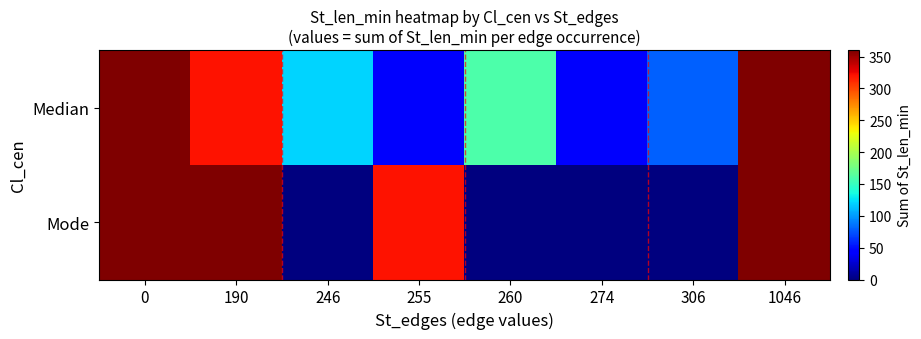

Reading right to left, list all the values displayed in this chart.

Median: 1046=360	306=80	274=40	260=160	255=40	246=120	190=320	0=360
Mode: 1046=360	306=0	274=0	260=0	255=320	246=0	190=360	0=360